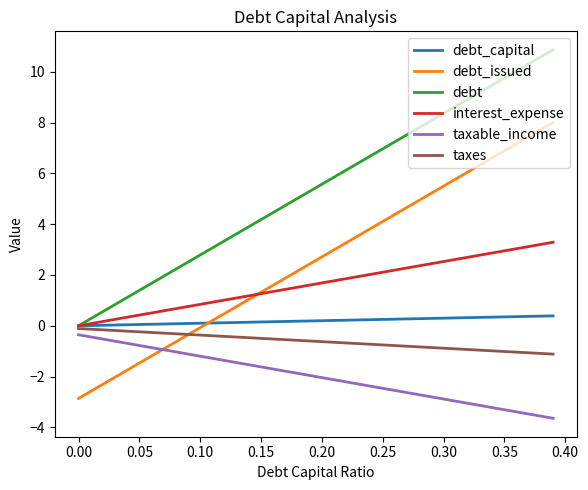

What are all the series names shown in the legend?

debt_capital, debt_issued, debt, interest_expense, taxable_income, taxes